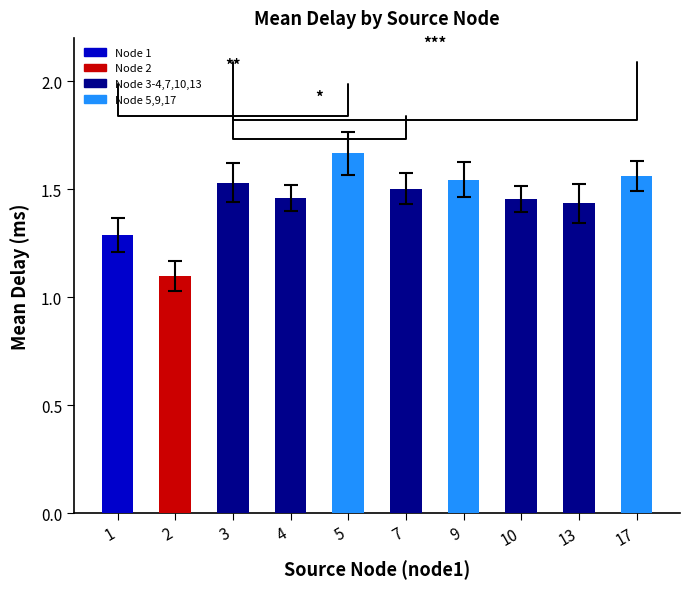

What is the minimum value shown in the chart?

1.1